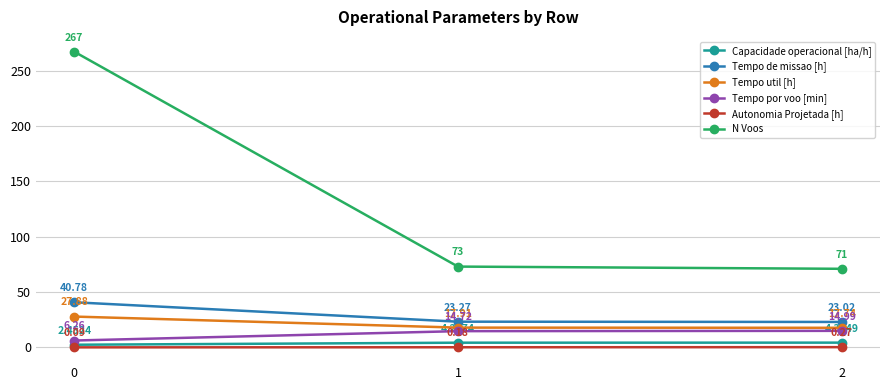

What is the difference between the N Voos values at 0 and 1?

194.0